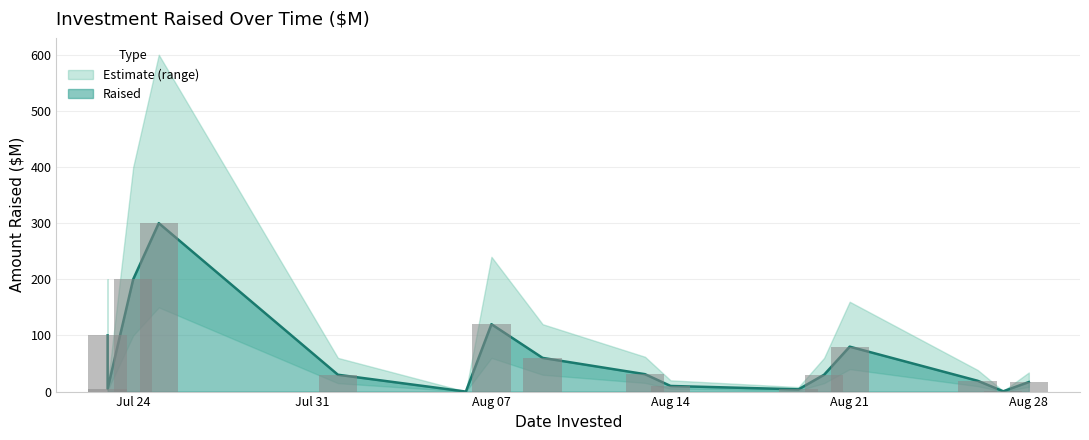

What is the greatest value displayed?

600.0